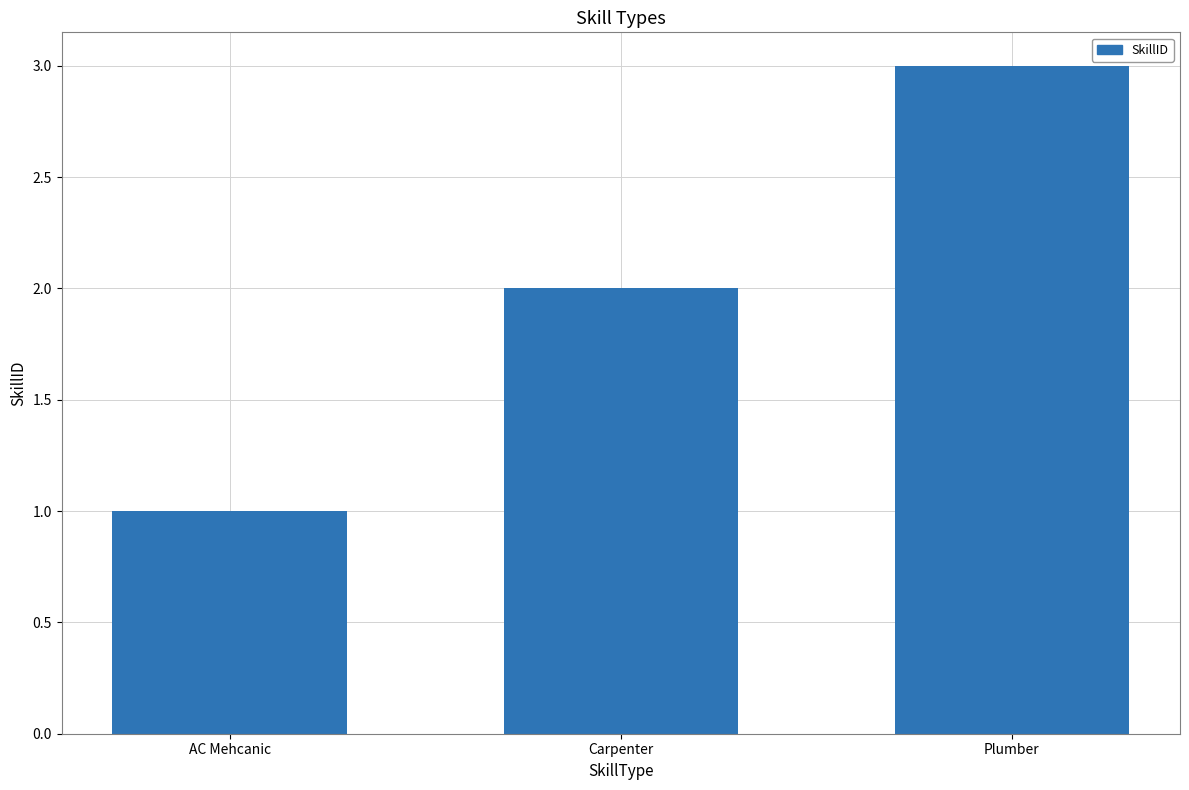

True or false: the data shows 3 at Plumber.

True